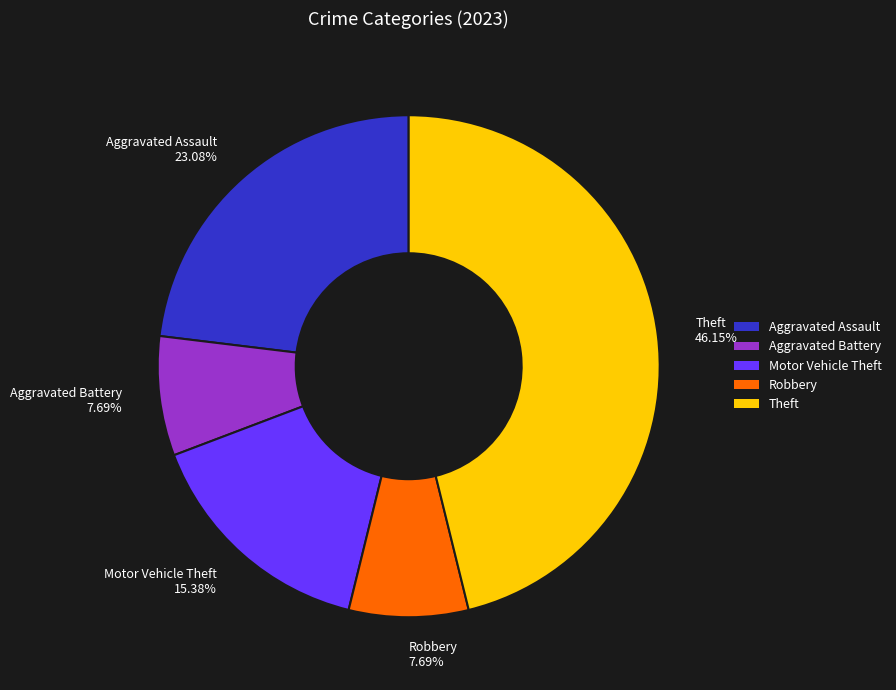

Do Robbery and Aggravated Battery together represent more than half of the pie?

No